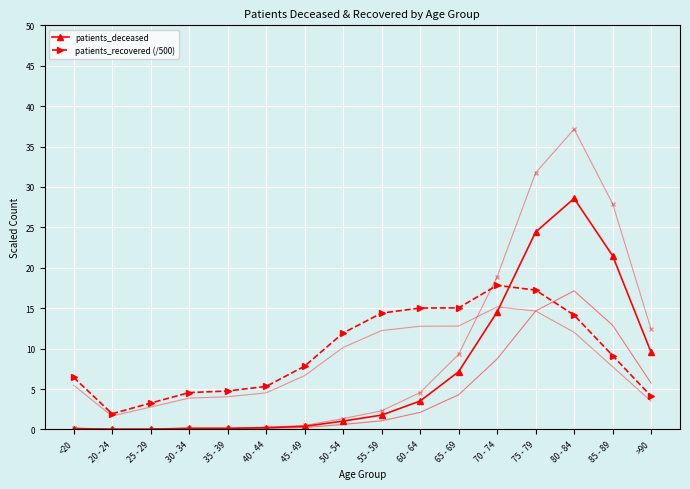

List the labels in order of patients_recovered (/500) value, largest first.

70 - 74, 75 - 79, 65 - 69, 60 - 64, 55 - 59, 80 - 84, 50 - 54, 85 - 89, 45 - 49, <20, 40 - 44, 35 - 39, 30 - 34, >90, 25 - 29, 20 - 24